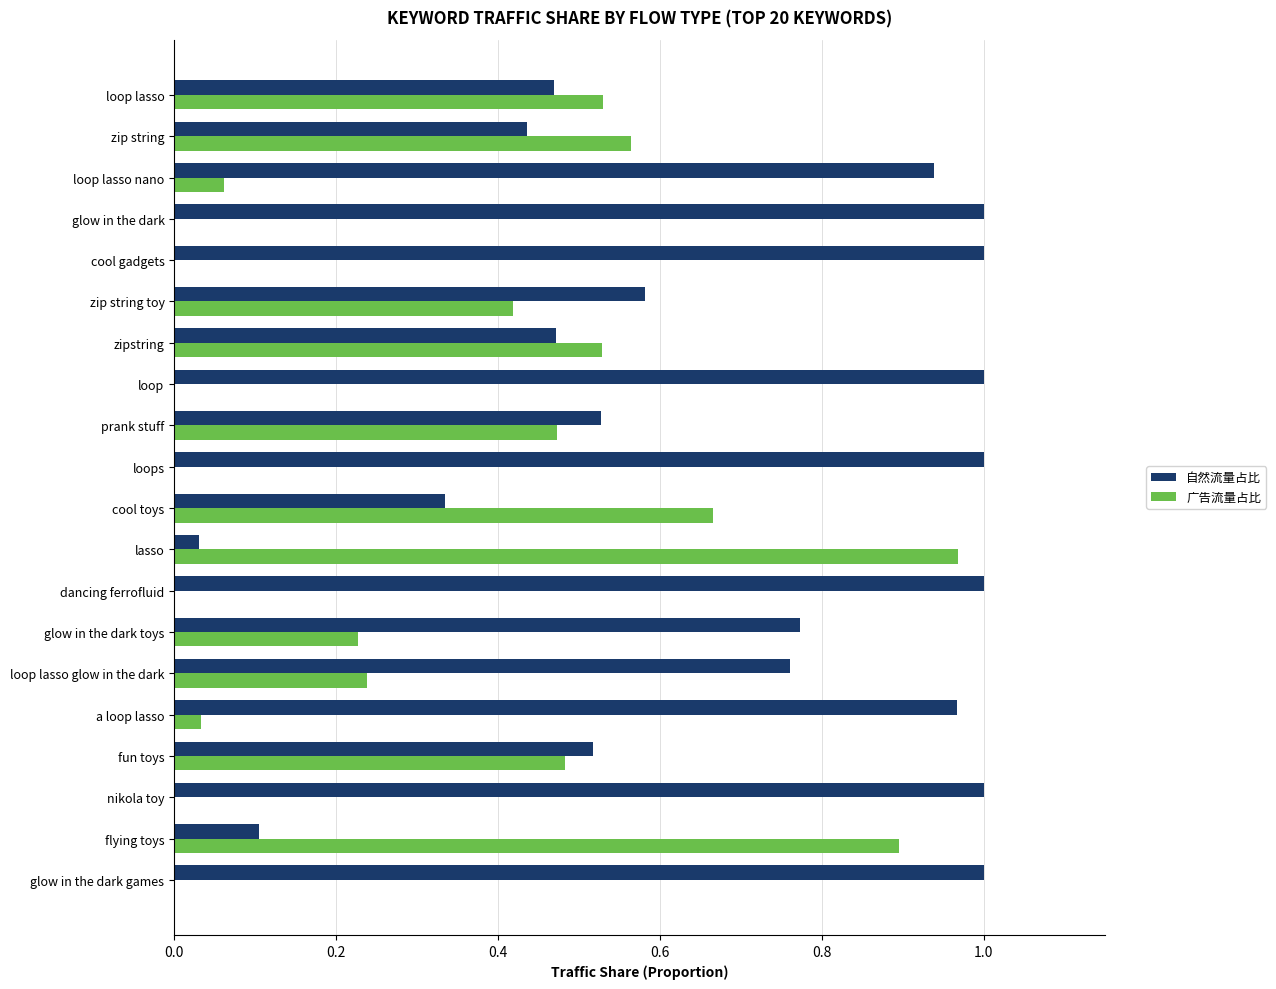

At which label does 广告流量占比 reach its peak?

lasso